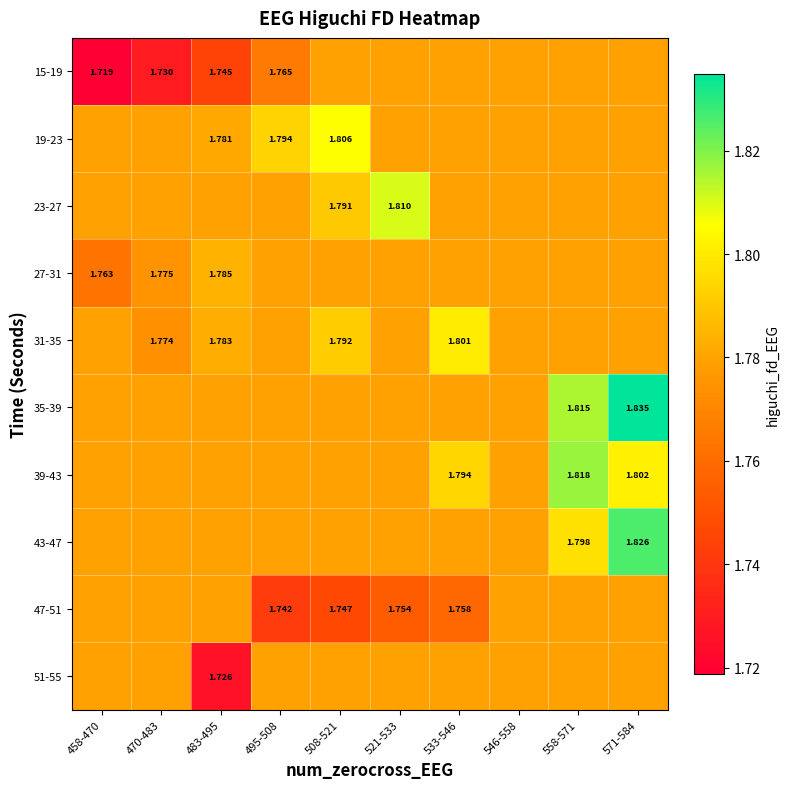

At 558-571, list the series in order from smallest to largest.

15-19, 19-23, 23-27, 27-31, 31-35, 47-51, 51-55, 43-47, 35-39, 39-43